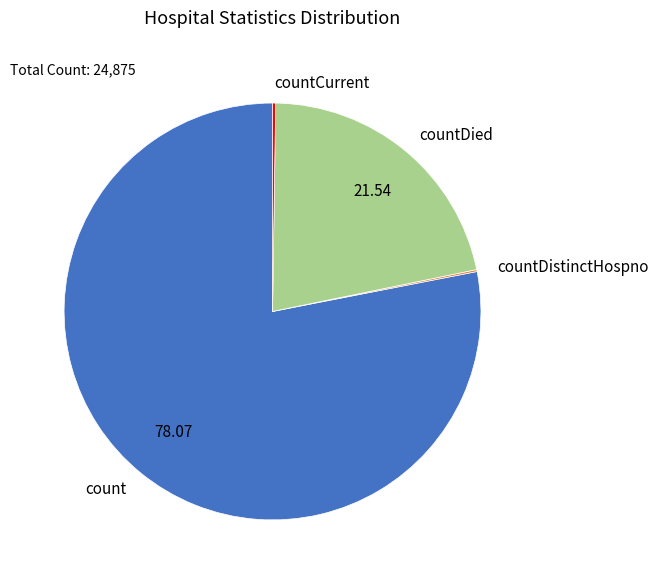

Which slice is the largest?

count